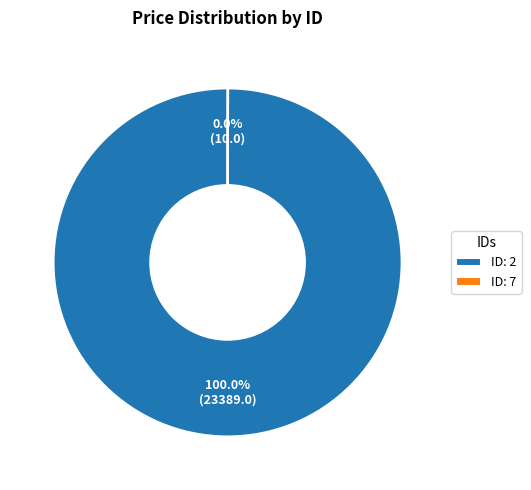

Which slice is the largest?

ID: 2